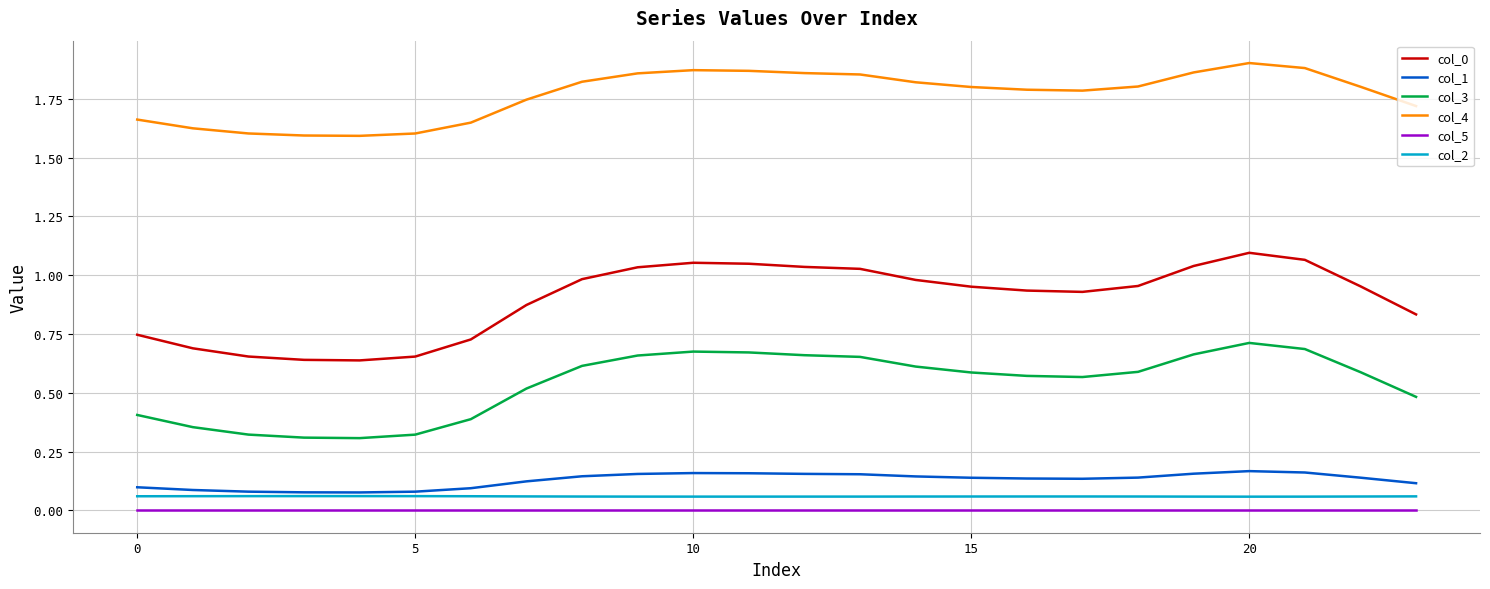

Which series has the largest range (max minus min)?

col_0